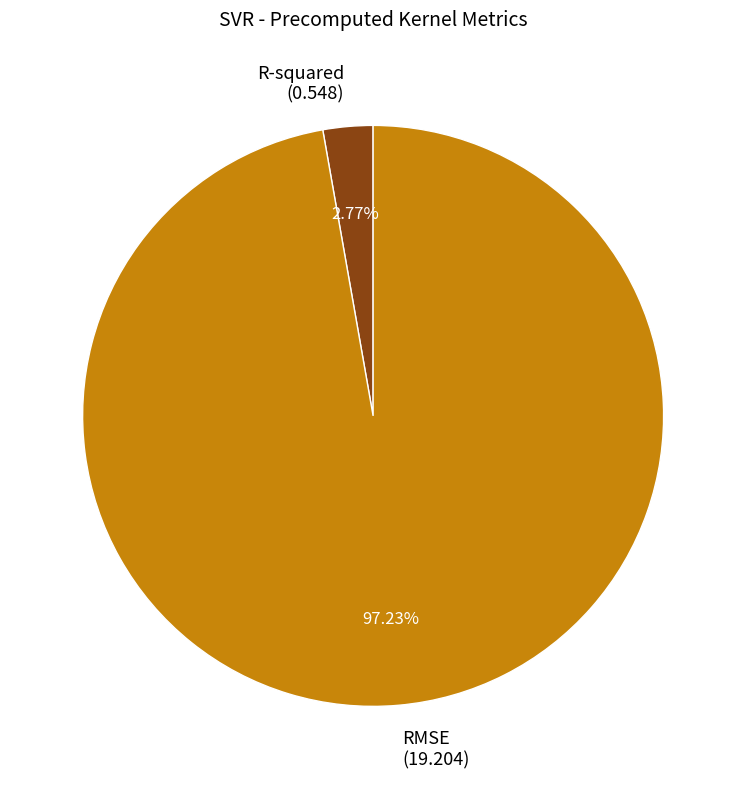

Do R-squared and RMSE together represent more than half of the pie?

Yes